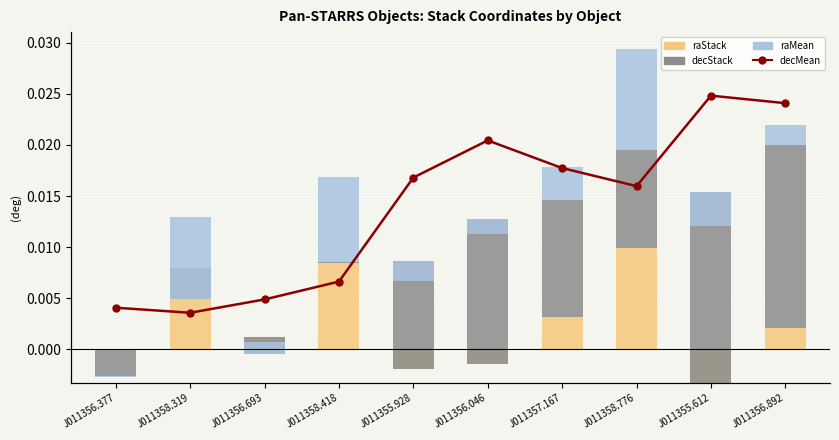

What position from the left is J011357.167?

7